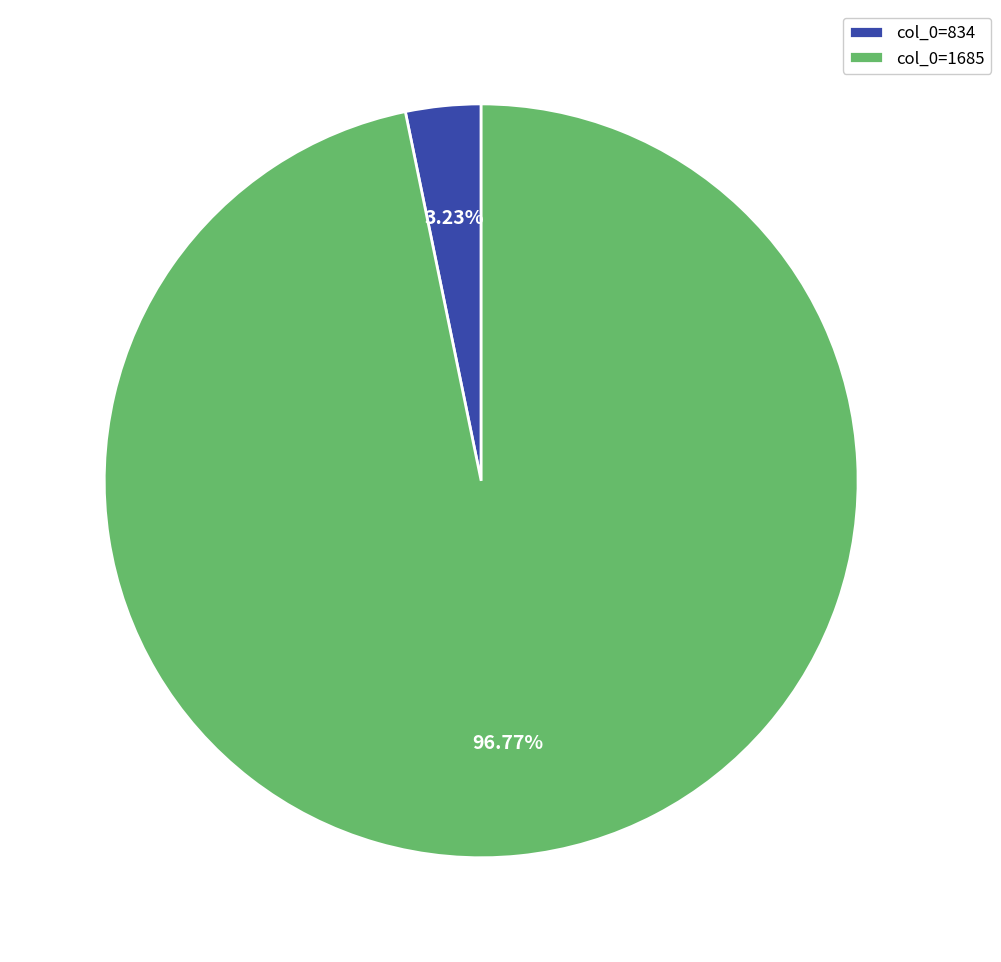

Count the number of slices in the pie.

2